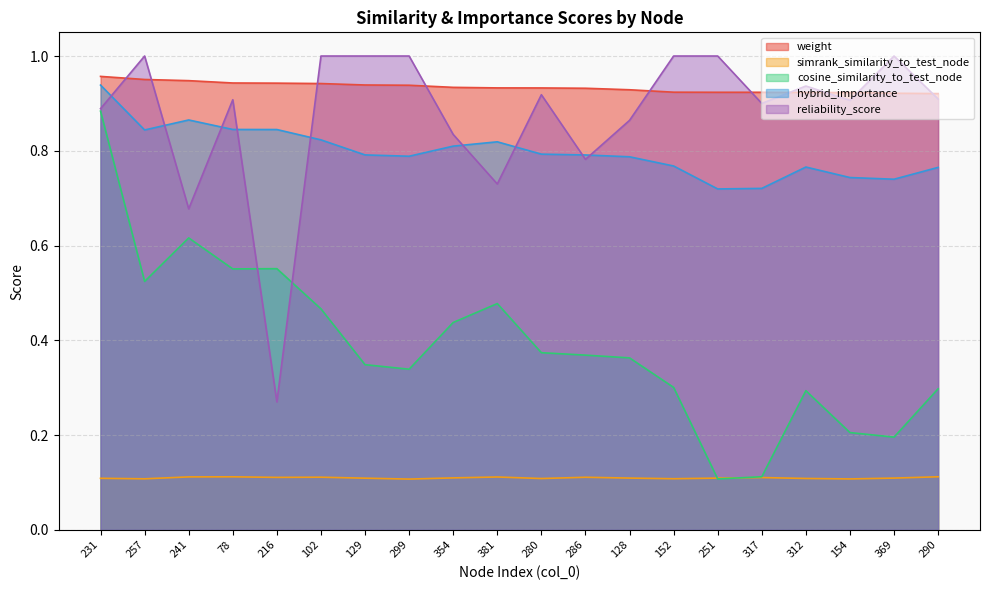

What is the value of the simrank_similarity_to_test_node point at the 6th from the left?

0.1